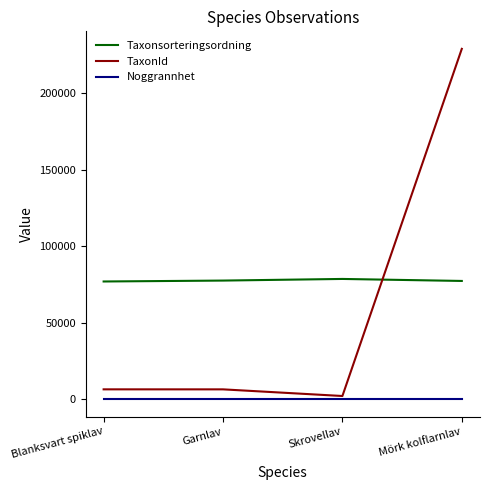

The value of Noggrannhet at Blanksvart spiklav is 25. True or false?

True